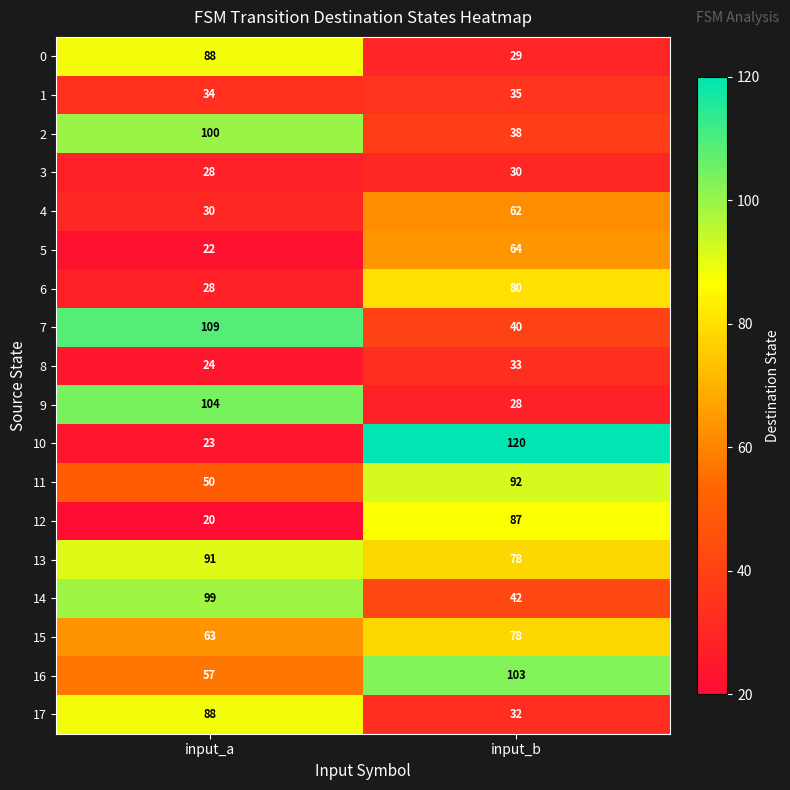

What is the sum of the 2 values at input_b and input_a?

138